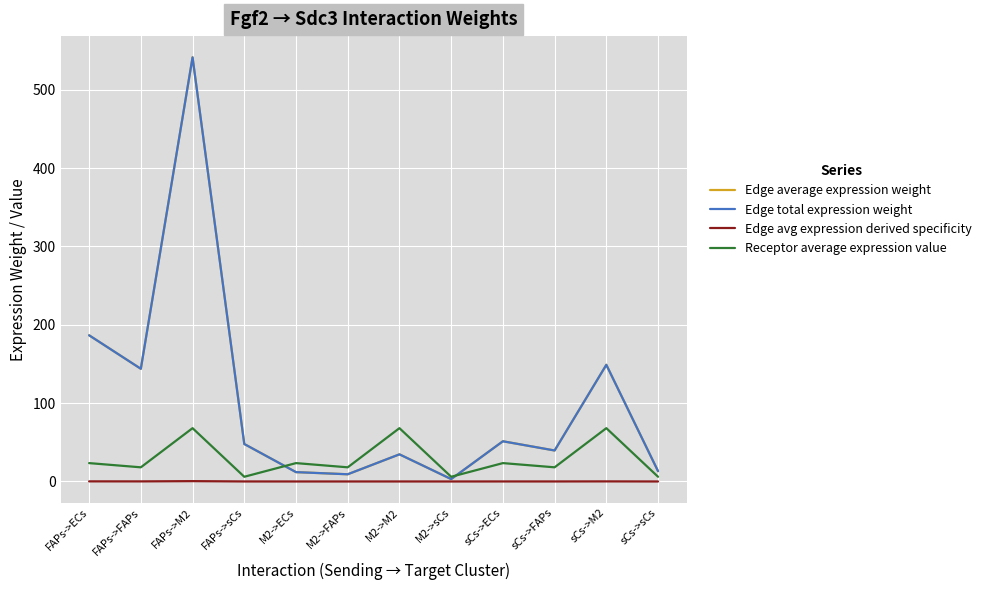

Reading right to left, what are all the values shown in this chart?

Edge average expression weight: sCs->sCs=13.2	sCs->M2=148.9	sCs->FAPs=39.6	sCs->ECs=51.3	M2->sCs=3.1	M2->M2=34.6	M2->FAPs=9.2	M2->ECs=11.9	FAPs->sCs=47.8	FAPs->M2=541.2	FAPs->FAPs=143.8	FAPs->ECs=186.6
Edge total expression weight: sCs->sCs=13.2	sCs->M2=148.9	sCs->FAPs=39.6	sCs->ECs=51.3	M2->sCs=3.1	M2->M2=34.6	M2->FAPs=9.2	M2->ECs=11.9	FAPs->sCs=47.8	FAPs->M2=541.2	FAPs->FAPs=143.8	FAPs->ECs=186.6
Edge avg expression derived specificity: sCs->sCs=0.0	sCs->M2=0.1	sCs->FAPs=0.0	sCs->ECs=0.0	M2->sCs=0.0	M2->M2=0.0	M2->FAPs=0.0	M2->ECs=0.0	FAPs->sCs=0.0	FAPs->M2=0.4	FAPs->FAPs=0.1	FAPs->ECs=0.2
Receptor average expression value: sCs->sCs=6.0	sCs->M2=68.0	sCs->FAPs=18.1	sCs->ECs=23.5	M2->sCs=6.0	M2->M2=68.0	M2->FAPs=18.1	M2->ECs=23.5	FAPs->sCs=6.0	FAPs->M2=68.0	FAPs->FAPs=18.1	FAPs->ECs=23.5